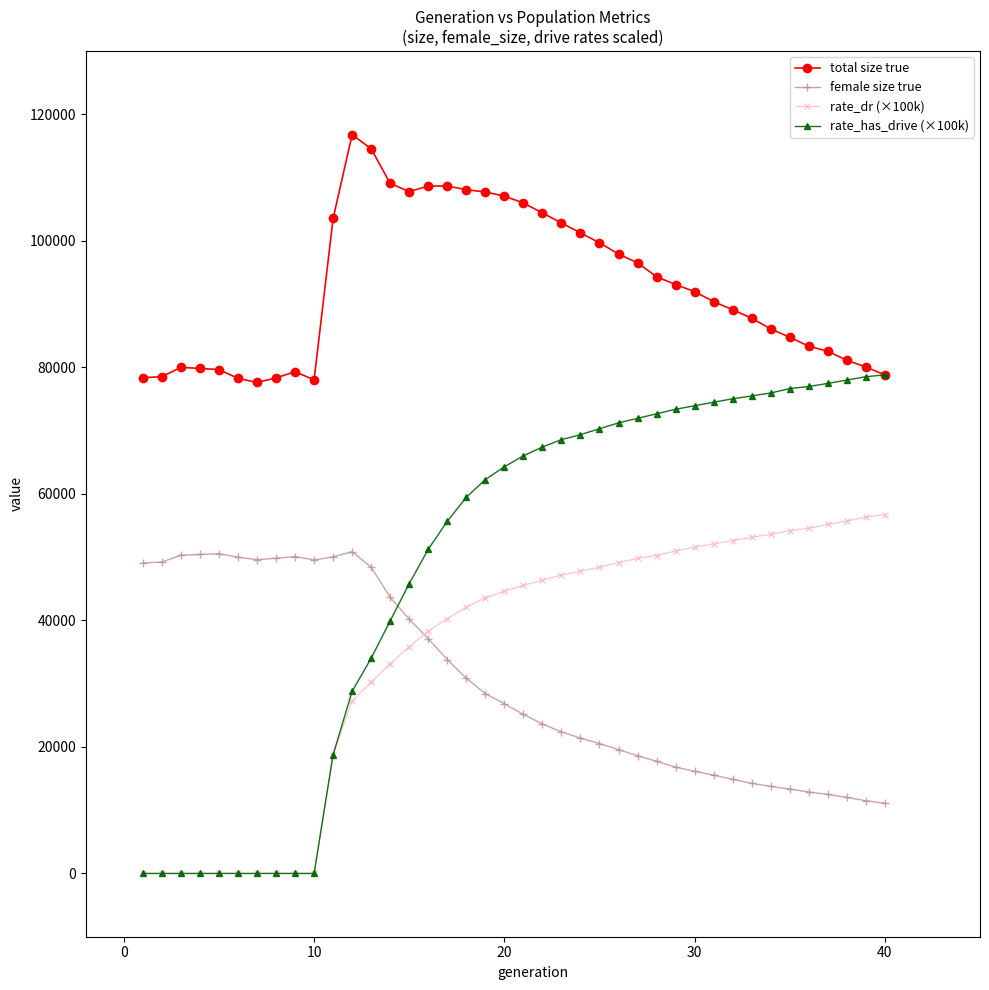

What are all the series names shown in the legend?

total size true, female size true, rate_dr (×100k), rate_has_drive (×100k)